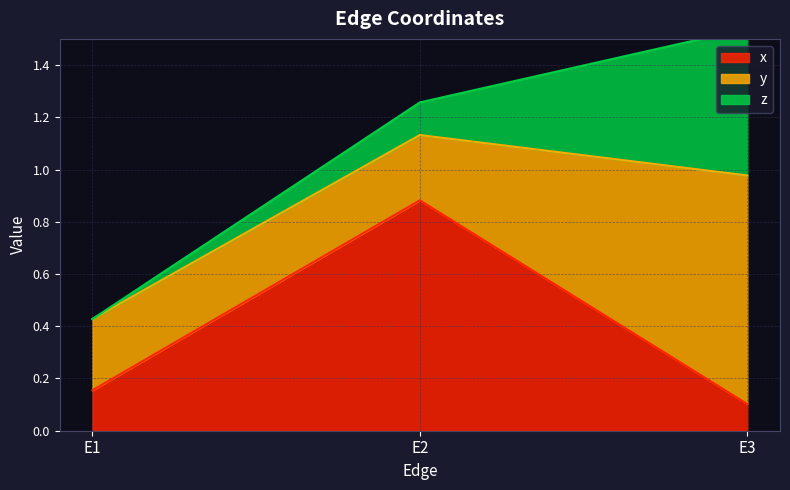

How many distinct data groups are displayed?

3